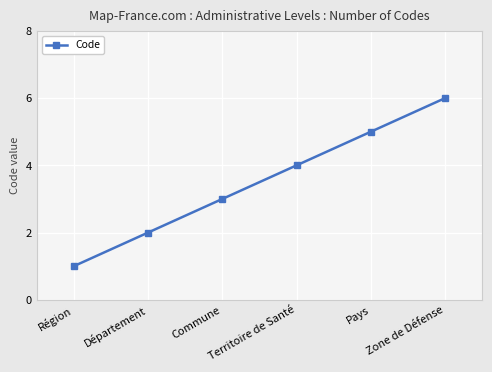

Is it true that the value at Commune is 2?

False